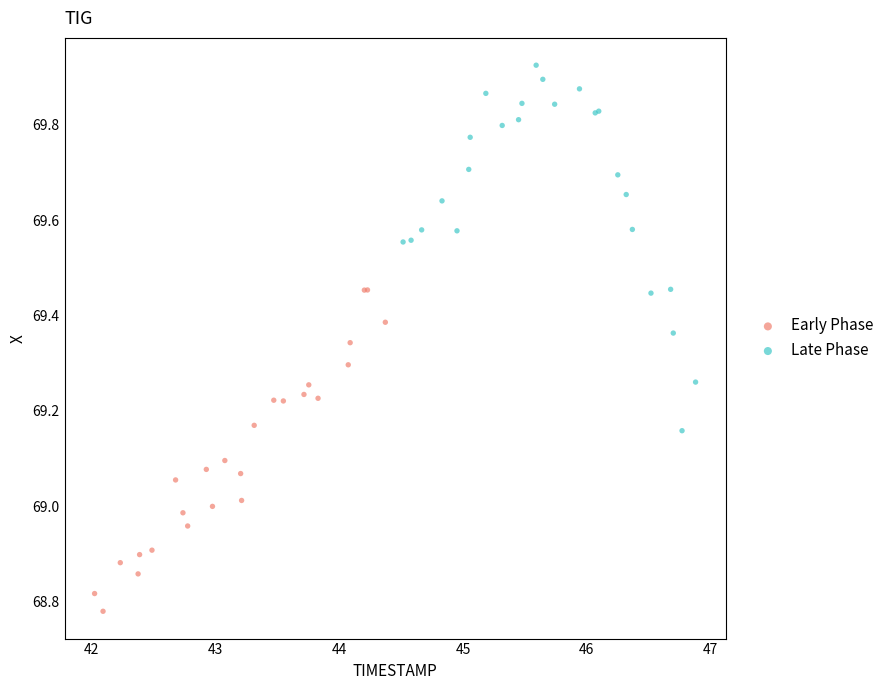

Which series has the widest spread of Y values?

Late Phase